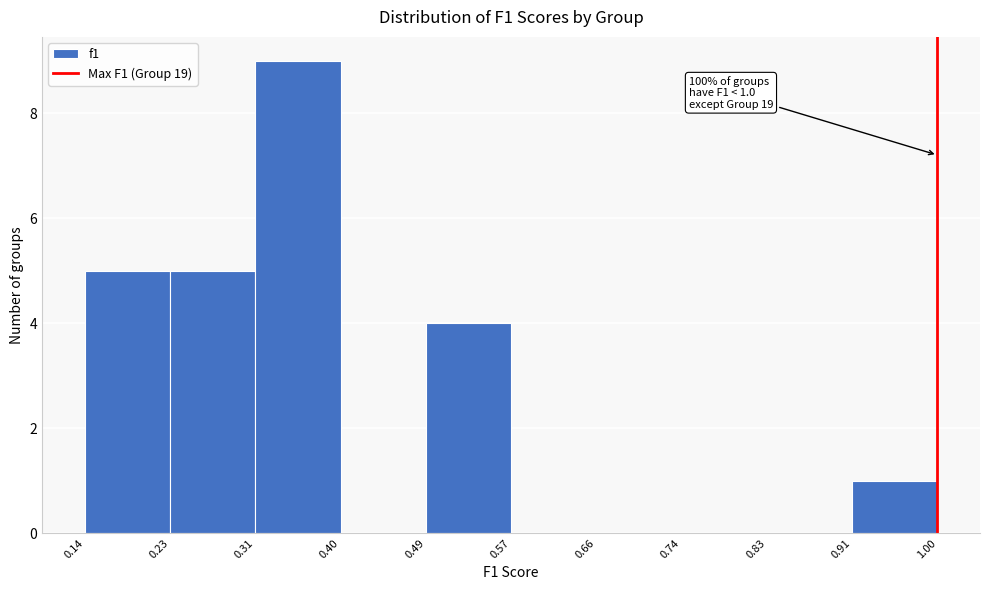

Over which range of the x-axis is the bar tallest?

0.31 to 0.40